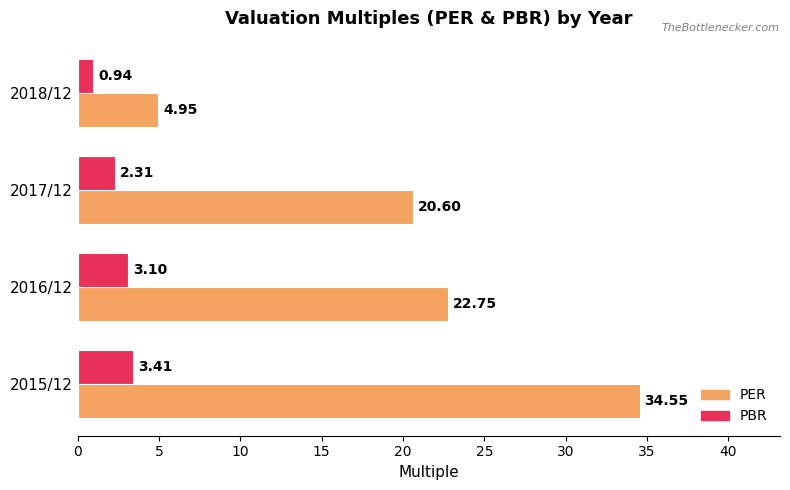

What is the difference between the highest and lowest values at 2017/12?

18.3